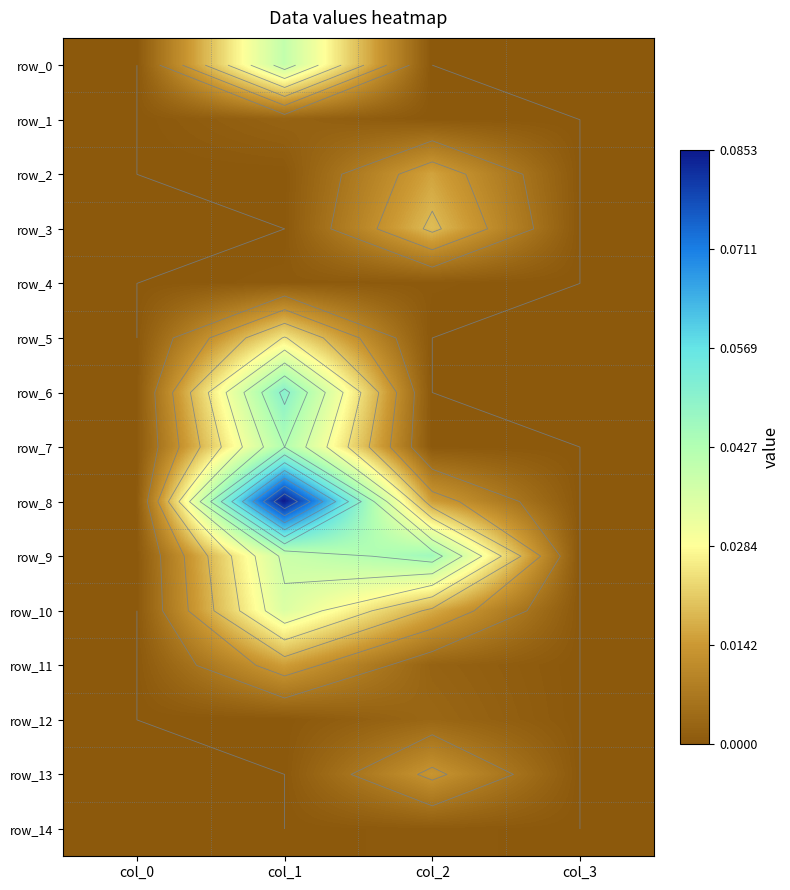

What is the sum of all row_8 values?

0.1